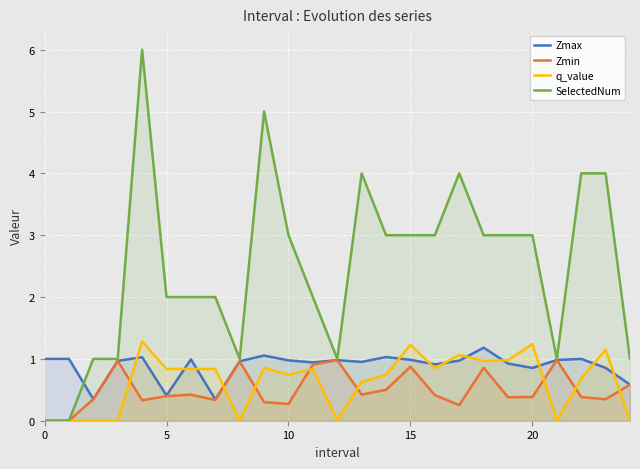

Is the value of SelectedNum at 18 greater than the value of q_value at 18?

Yes